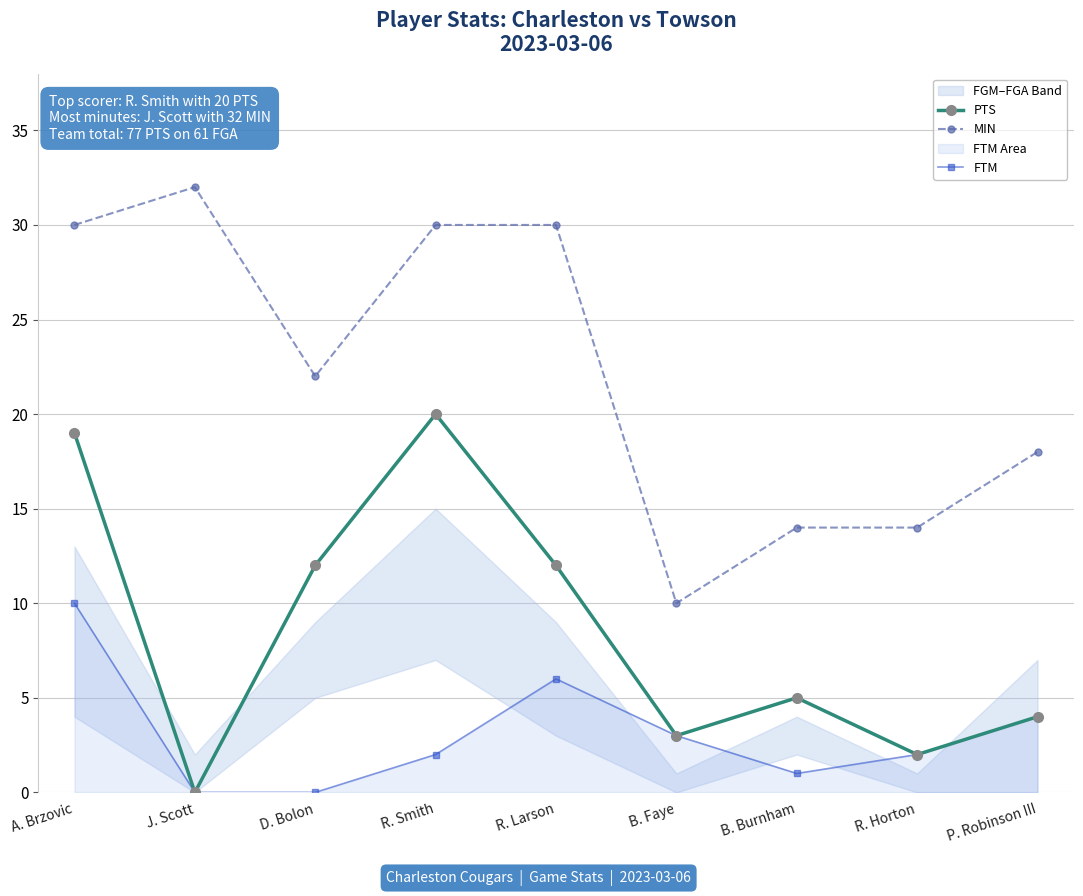

The value of PTS at J. Scott is -8. True or false?

False